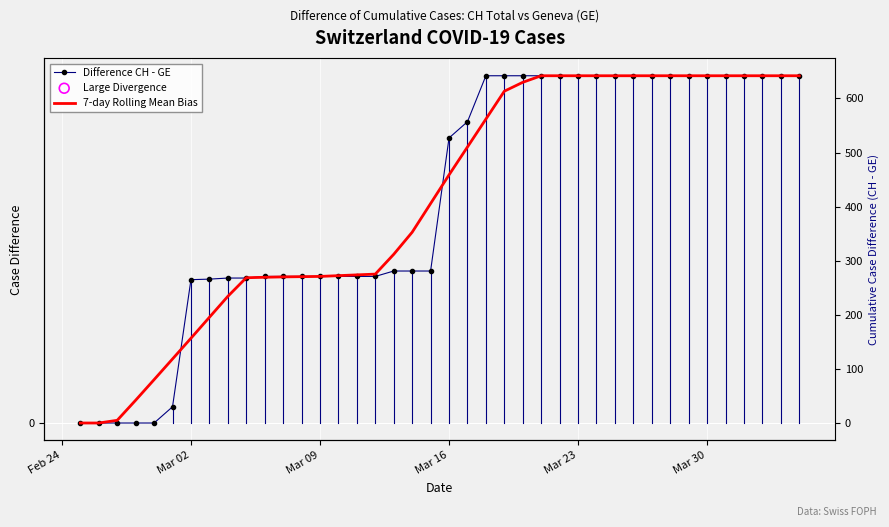

Which series has the largest total across all categories?

7-day Rolling Mean Bias